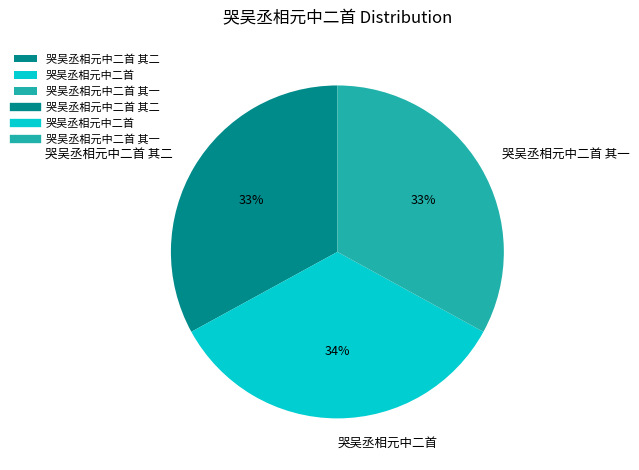

Is the sum of 哭吴丞相元中二首 其二 and 哭吴丞相元中二首 greater than half?

Yes